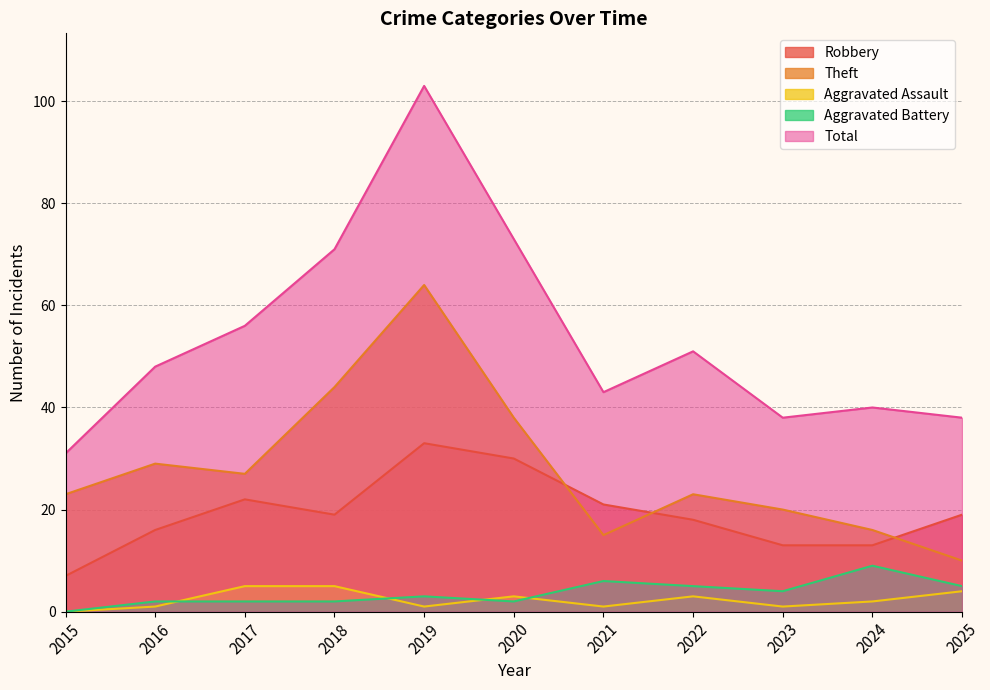

Is it true that Theft equals 23 at 2015?

True